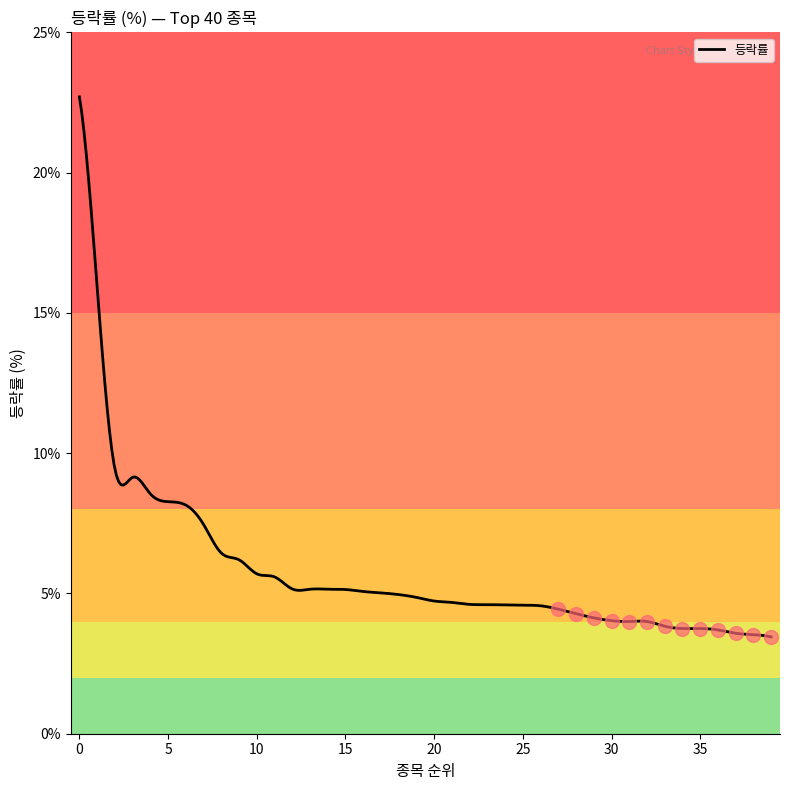

What is the maximum value shown in the chart?

22.7